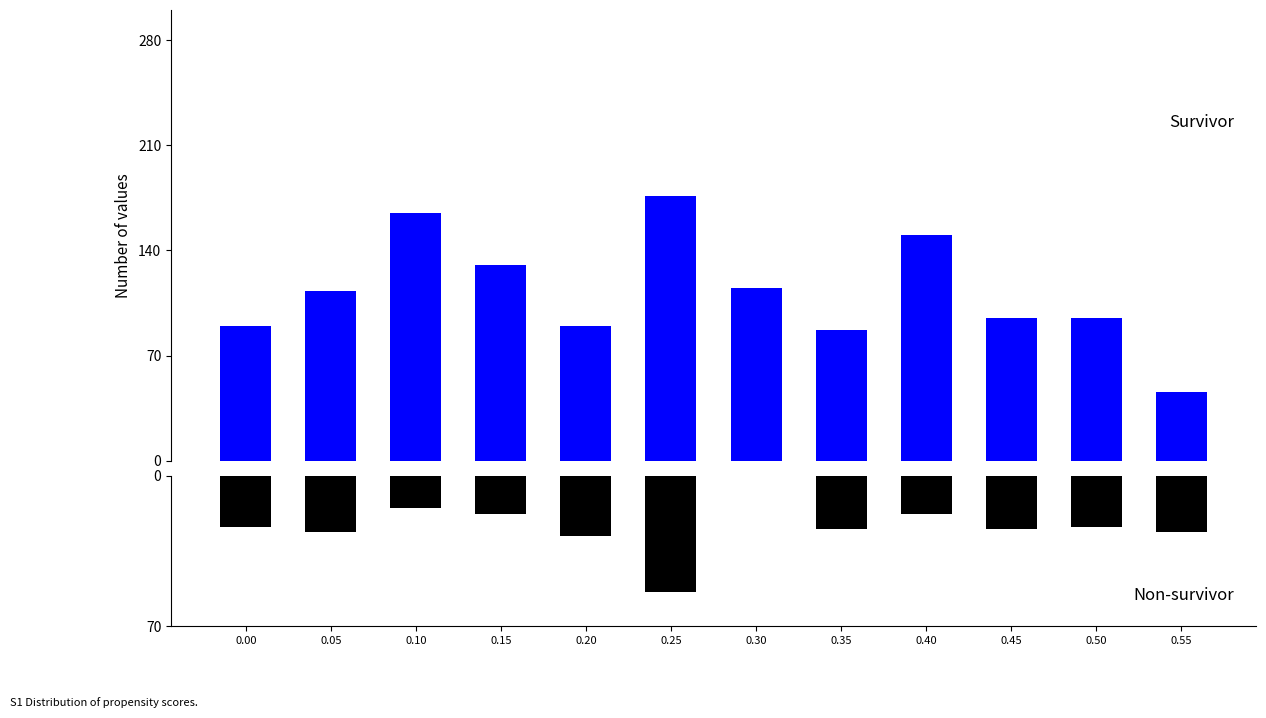

Where is Sum of horsepower nearest to the value 111?

0.05